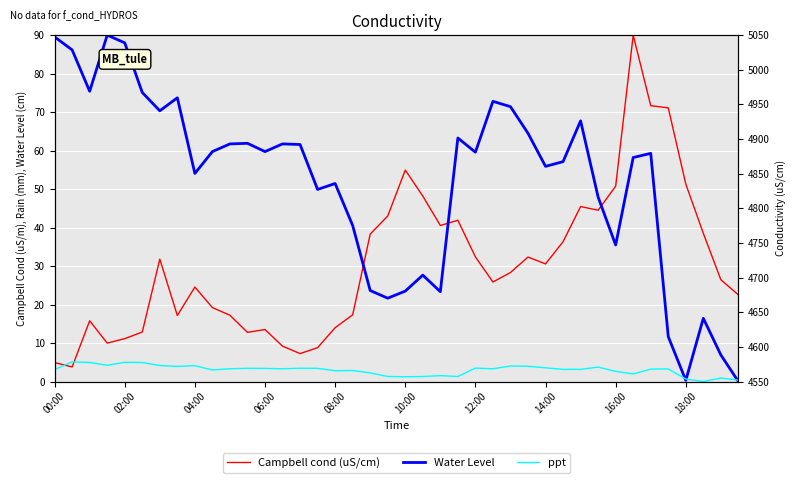

How many interior local valleys does the Water Level series have?

11